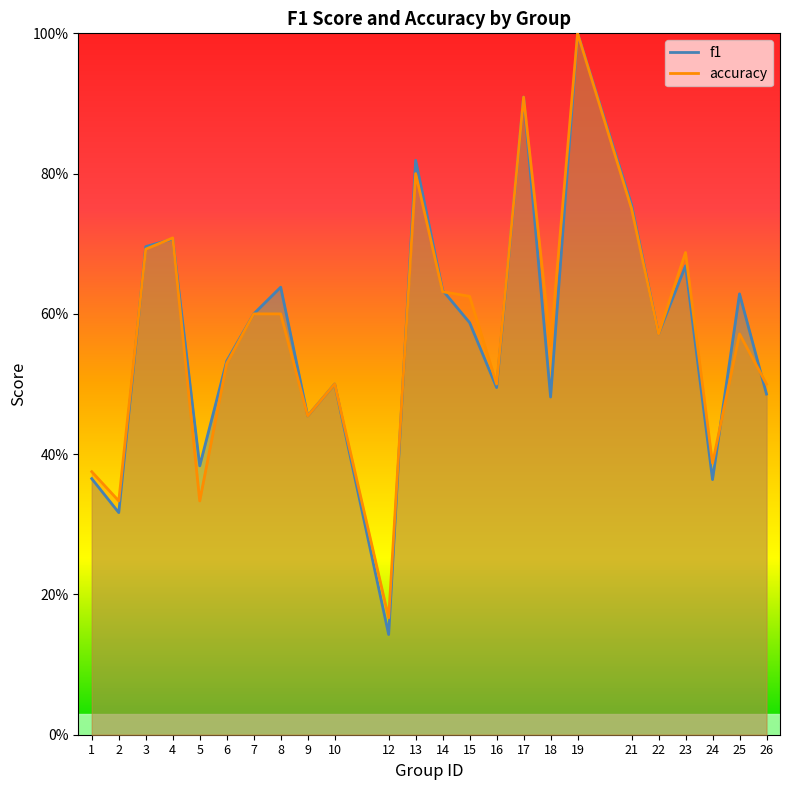

Reading left to right, transcribe all the data shown in this chart.

f1: 0.4	0.3	0.7	0.7	0.4	0.5	0.6	0.6	0.5	0.5	0.1	0.8	0.6	0.6	0.5	0.9	0.5	1.0	0.8	0.6	0.7	0.4	0.6	0.5
accuracy: 0.4	0.3	0.7	0.7	0.3	0.5	0.6	0.6	0.5	0.5	0.2	0.8	0.6	0.6	0.5	0.9	0.6	1.0	0.8	0.6	0.7	0.4	0.6	0.5